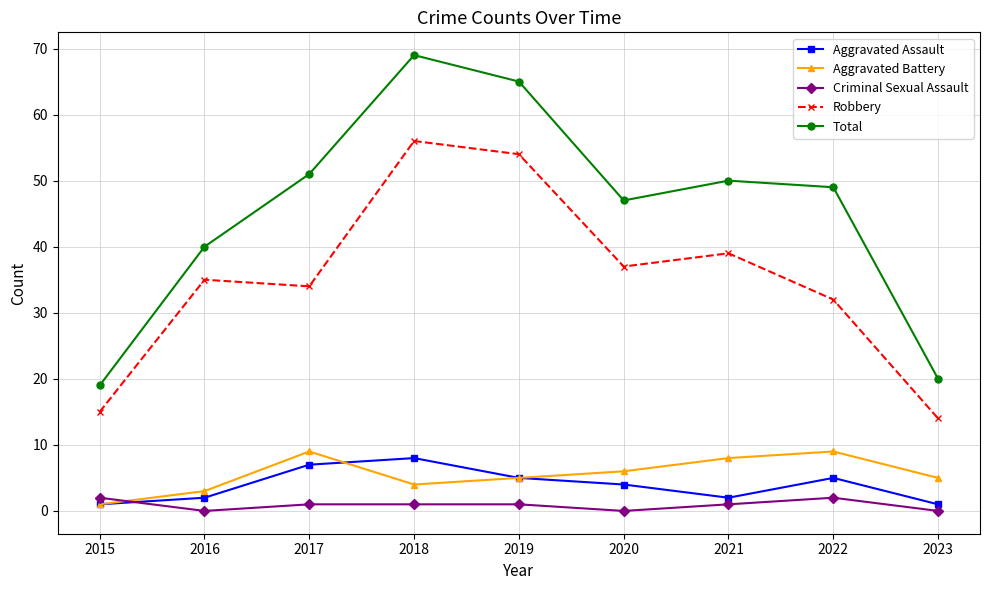

Count the Aggravated Battery values in the range 4 to 8.

5